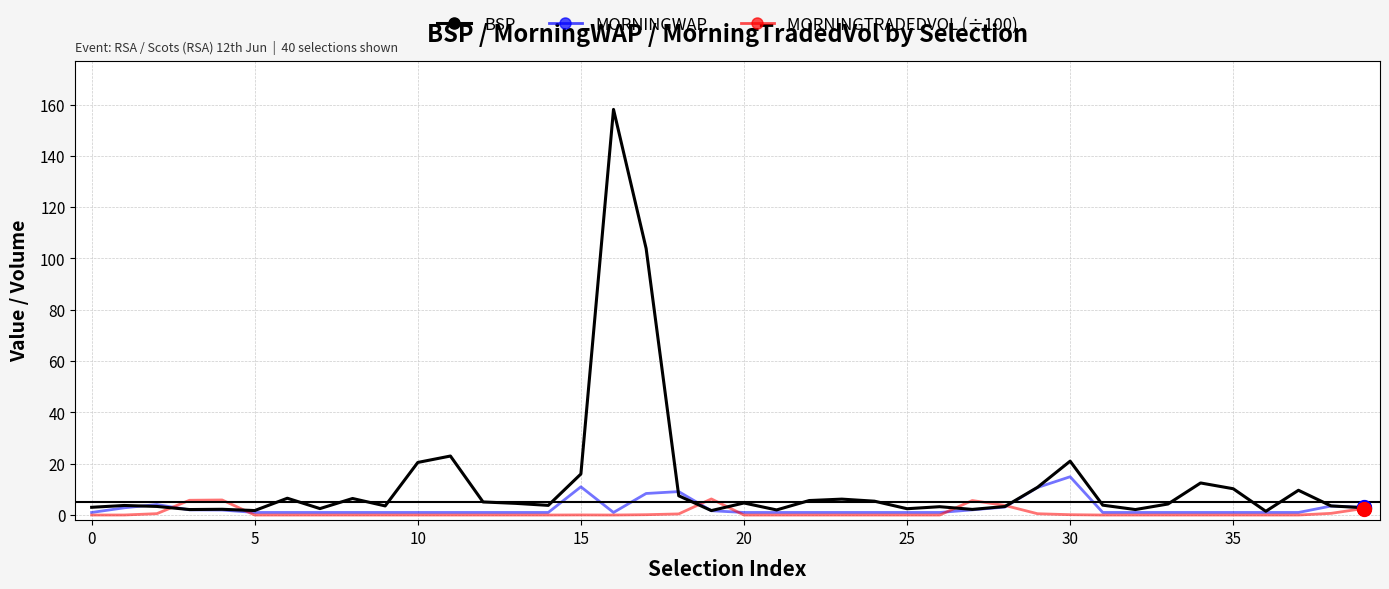

Rank the series by their maximum value, from highest to lowest.

BSP, MORNINGWAP, MORNINGTRADEDVOL (÷100)